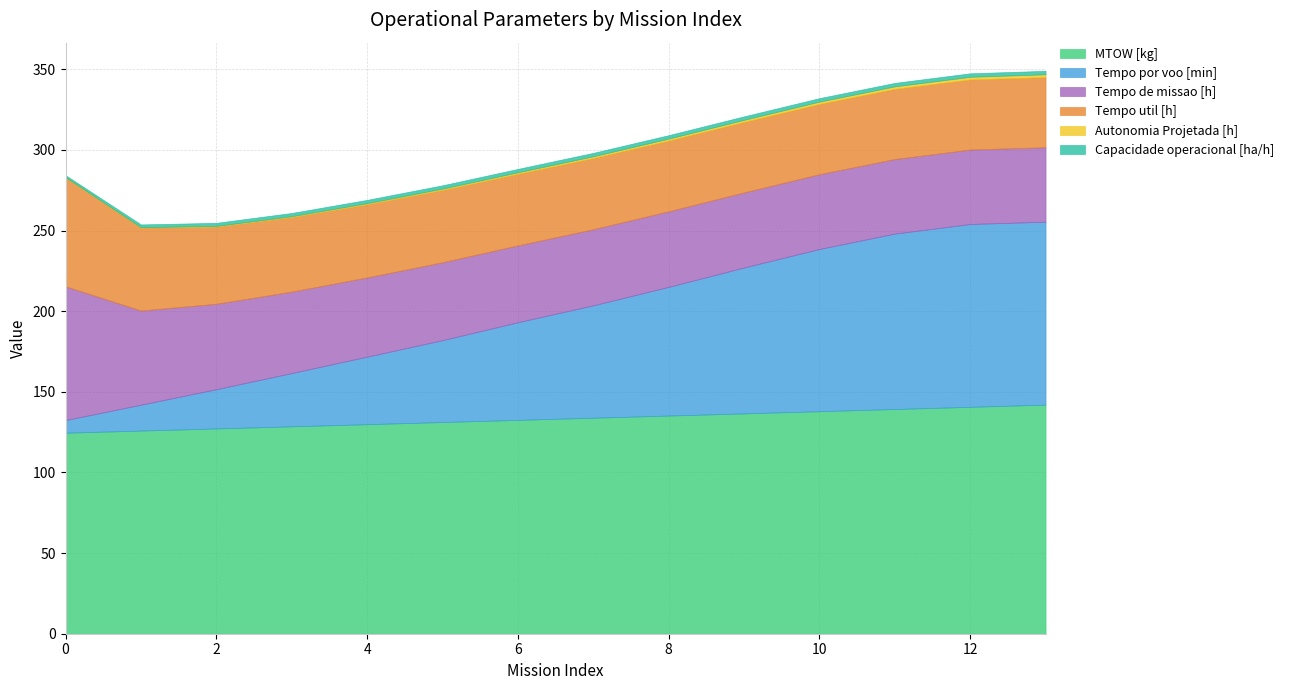

At how many categories does at least one series exceed 22?

14